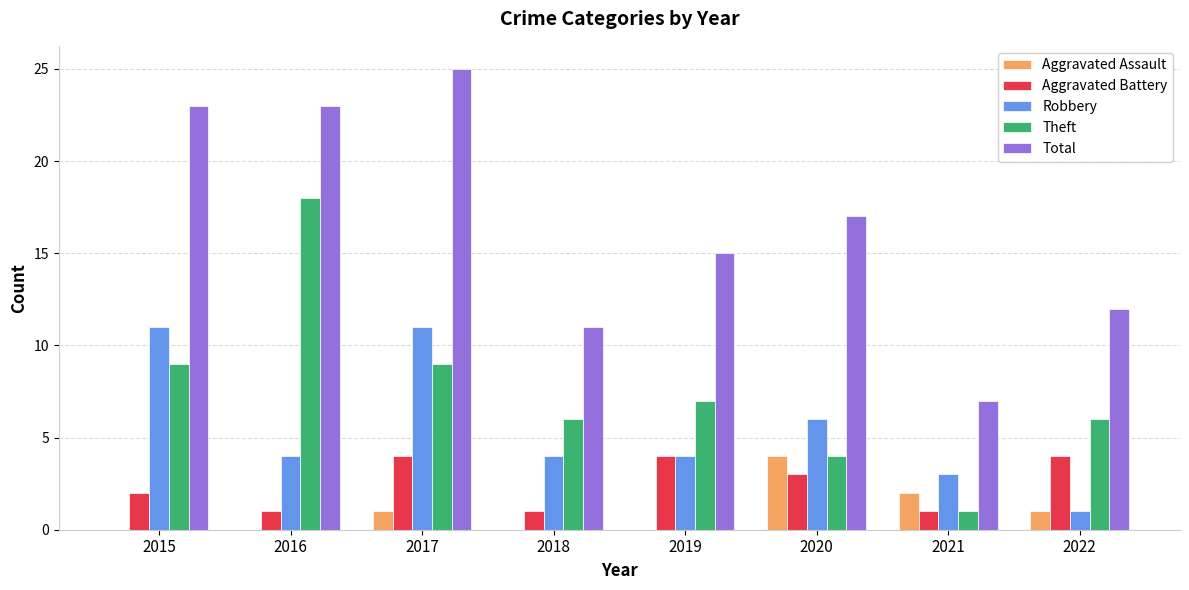

What is the sum of all Robbery values?

44